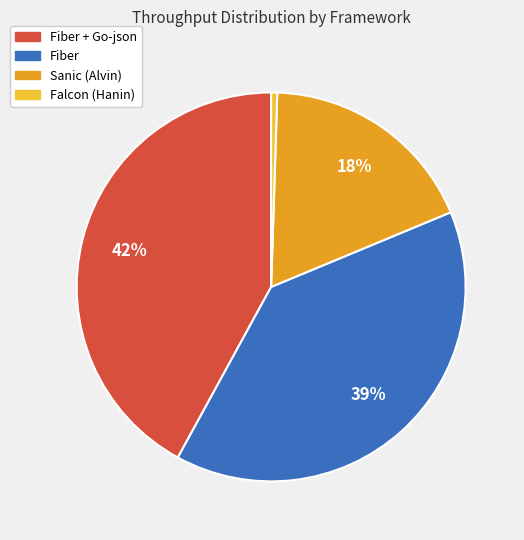

How many slices are in this pie chart?

4